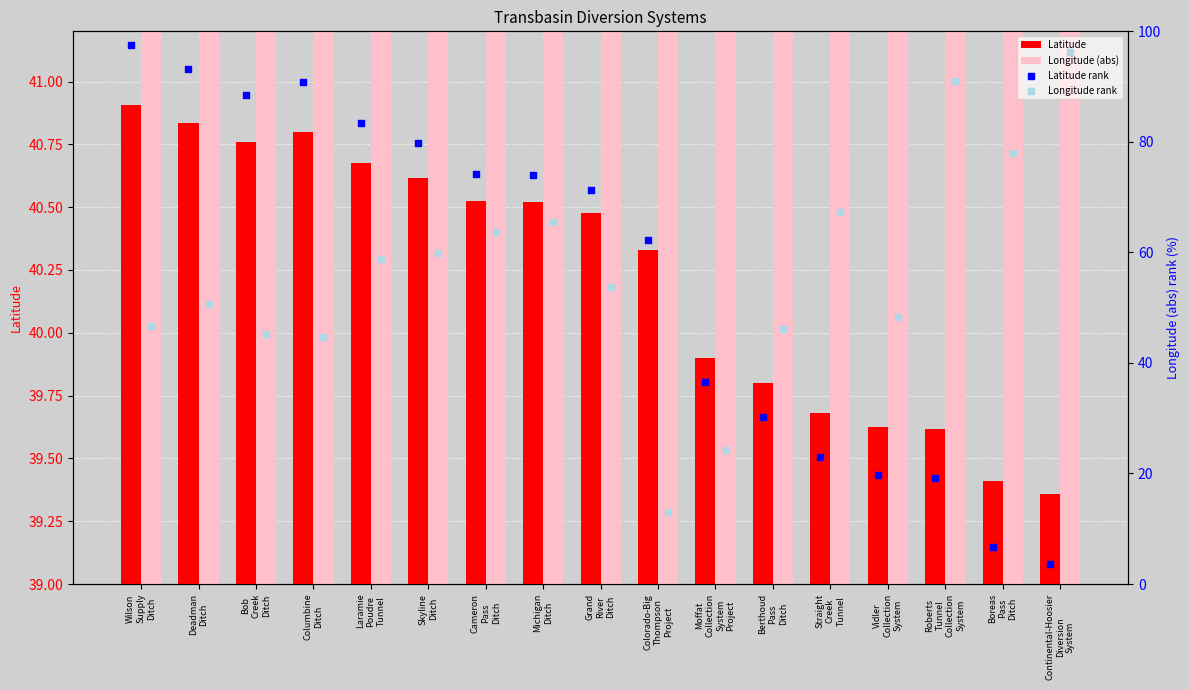

What are all the series names shown in the legend?

Latitude, Longitude (abs), Latitude rank, Longitude rank